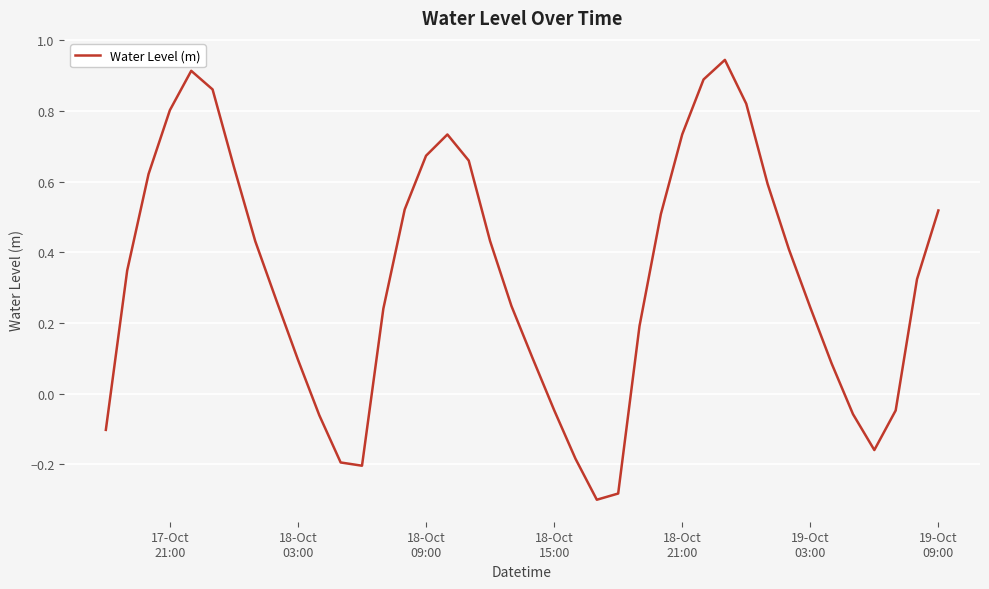

How many points are lower than both their immediate neighbors (excluding endpoints)?

3